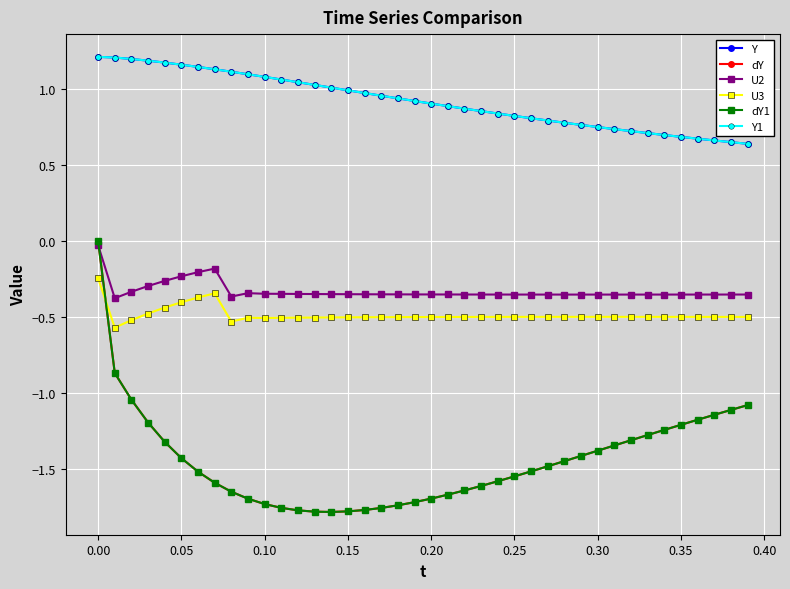

How many data points does each series have?

40